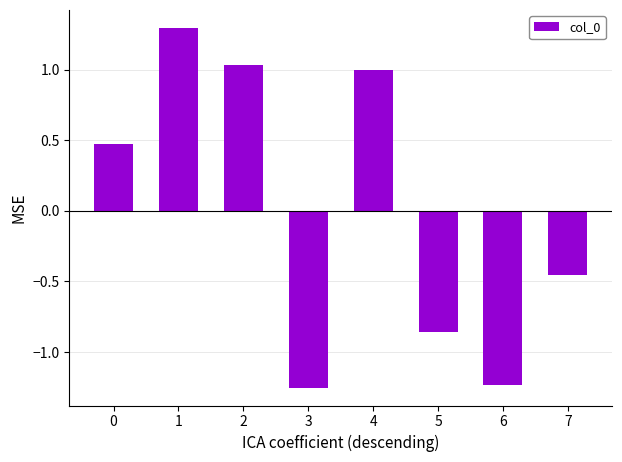

The value at 6 is -0.7. True or false?

False